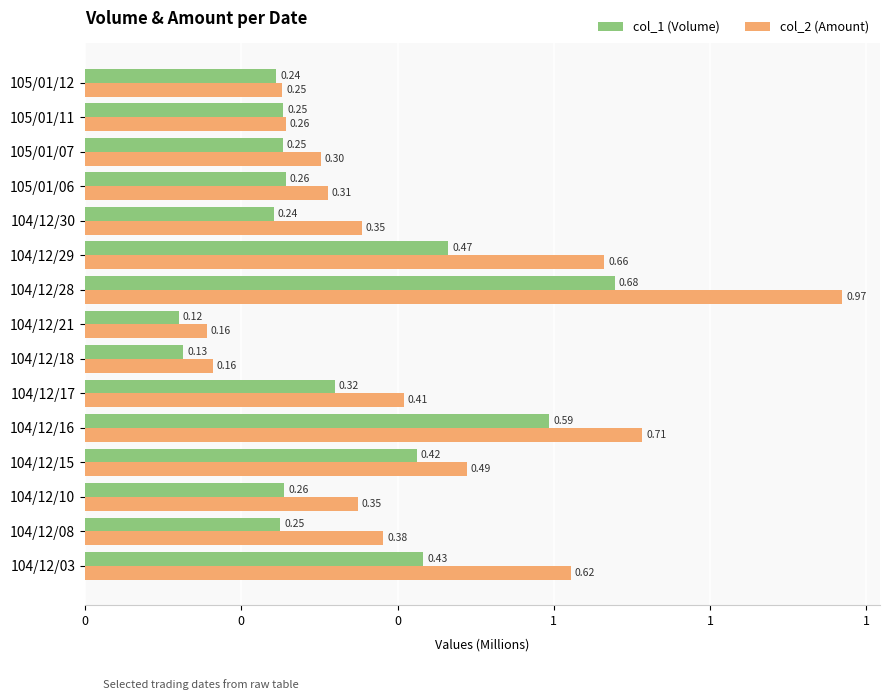

What is the maximum value for col_1 (Volume)?

0.7